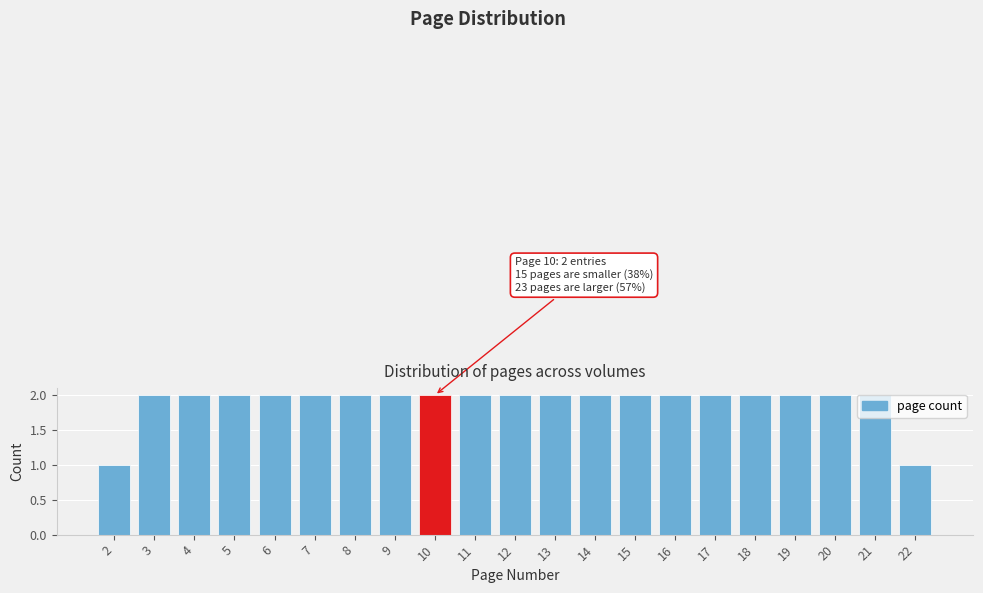

Approximately how many times larger is the value at 5 compared to 20?

1.0